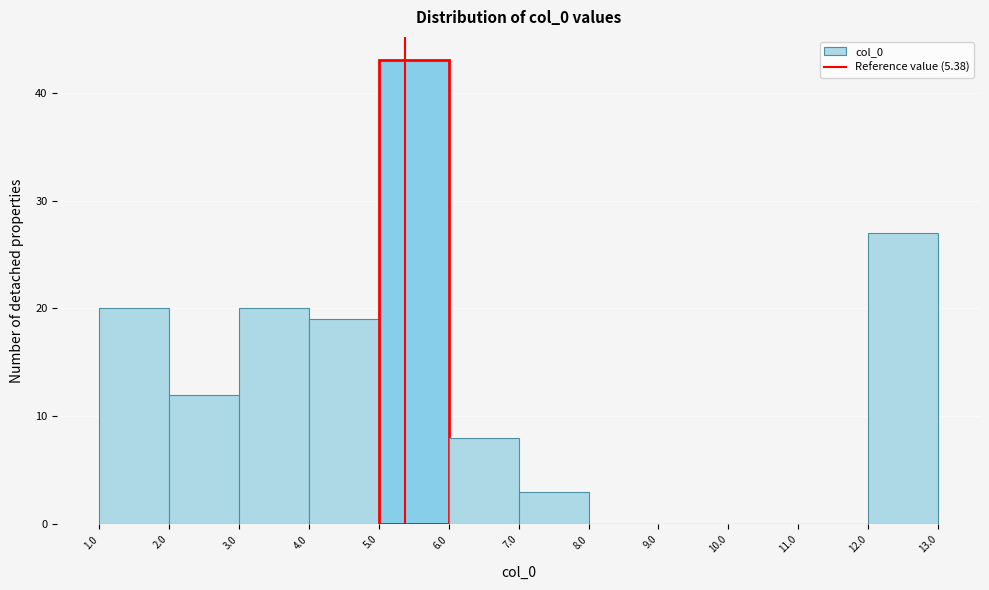

What is the height of the bar covering 4.0 to 5.0 on the x-axis? The values are not printed on the chart, so give them approximately, as read against the axis.

19